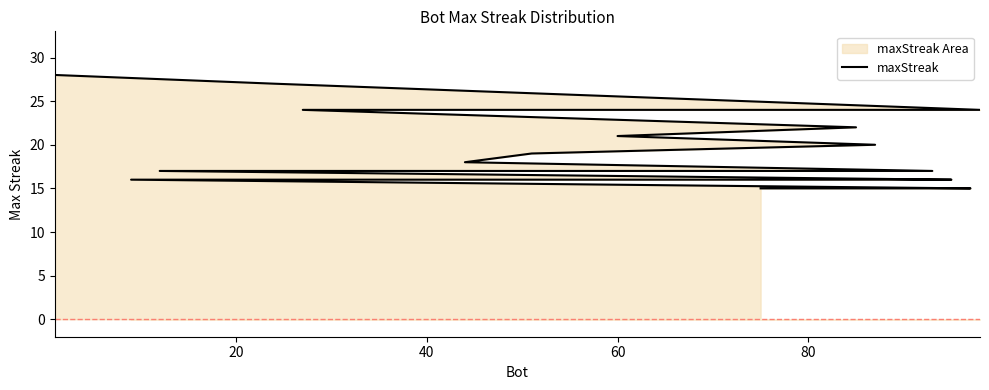

True or false: there are more than 1 points higher than both neighbors.

False